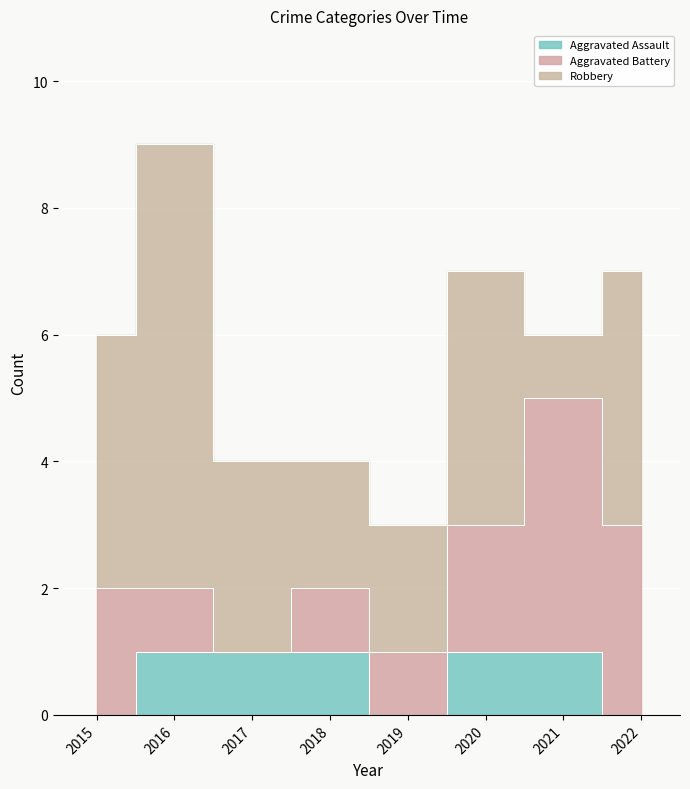

How many values in the Aggravated Battery series are below 2?

4